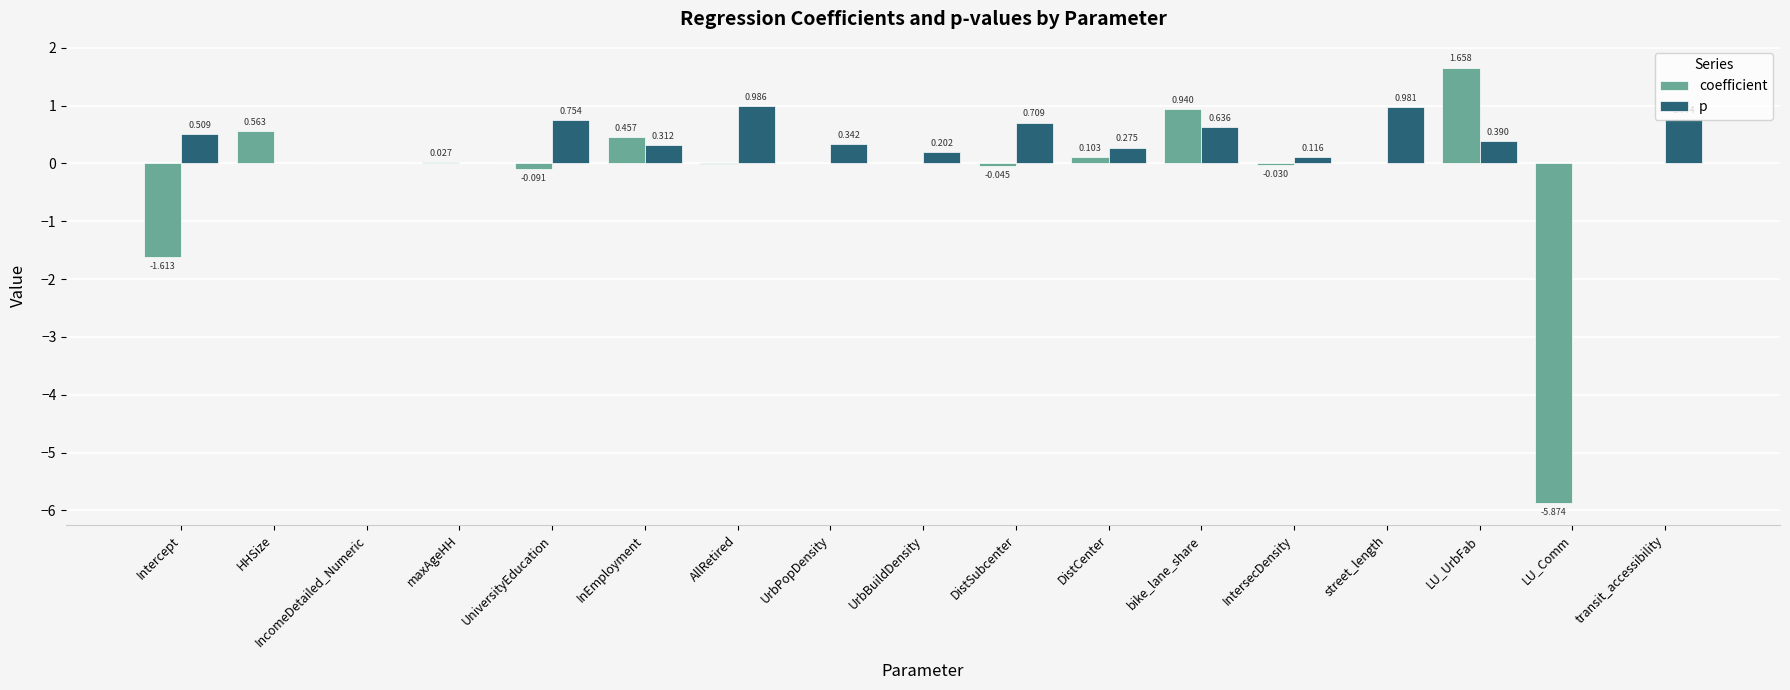

Which label corresponds to the largest value in the chart?

LU_UrbFab